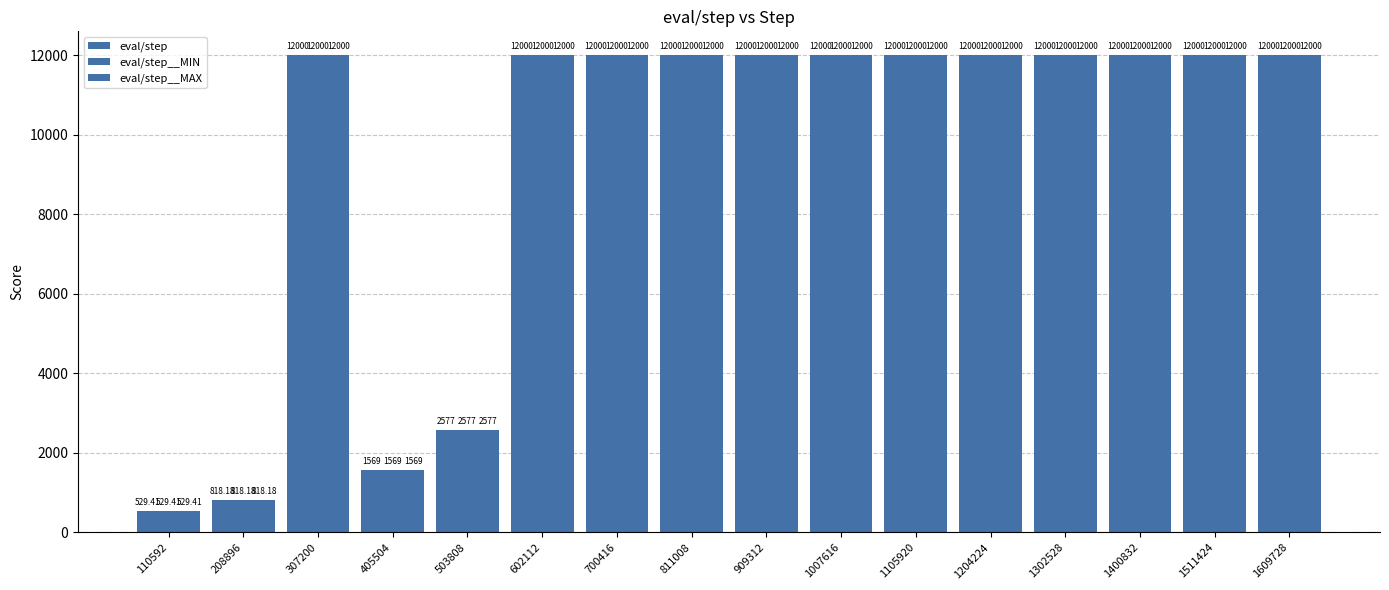

What is the value of the eval/step__MIN bar at the 6th from the left?

12000.0